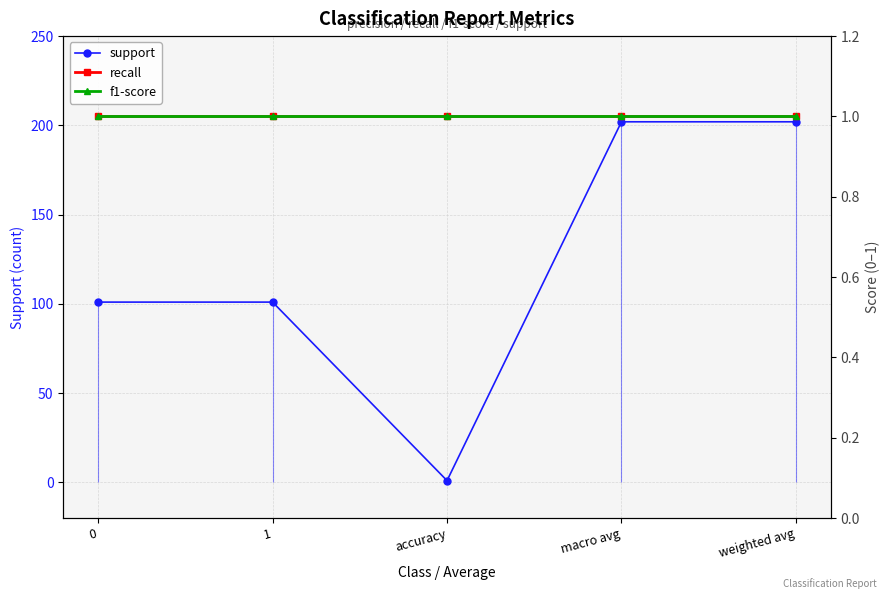

Reading left to right, extract all data points from this chart.

support: 101	101	1	202	202
recall: 1	1	1	1	1
f1-score: 1	1	1	1	1